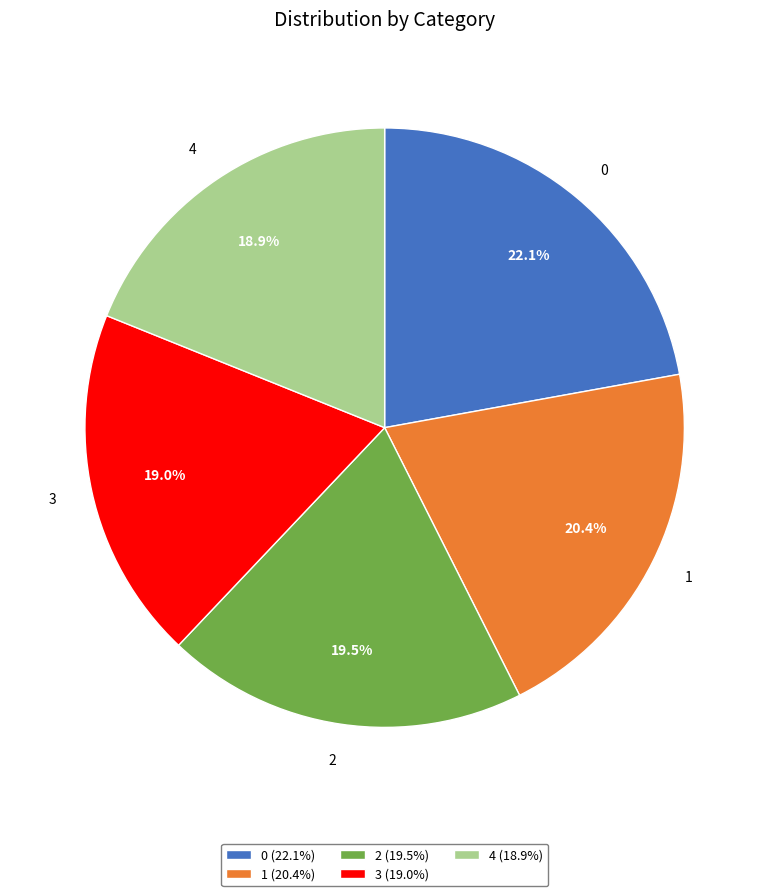

Do 3 and 2 together represent more than half of the pie?

No